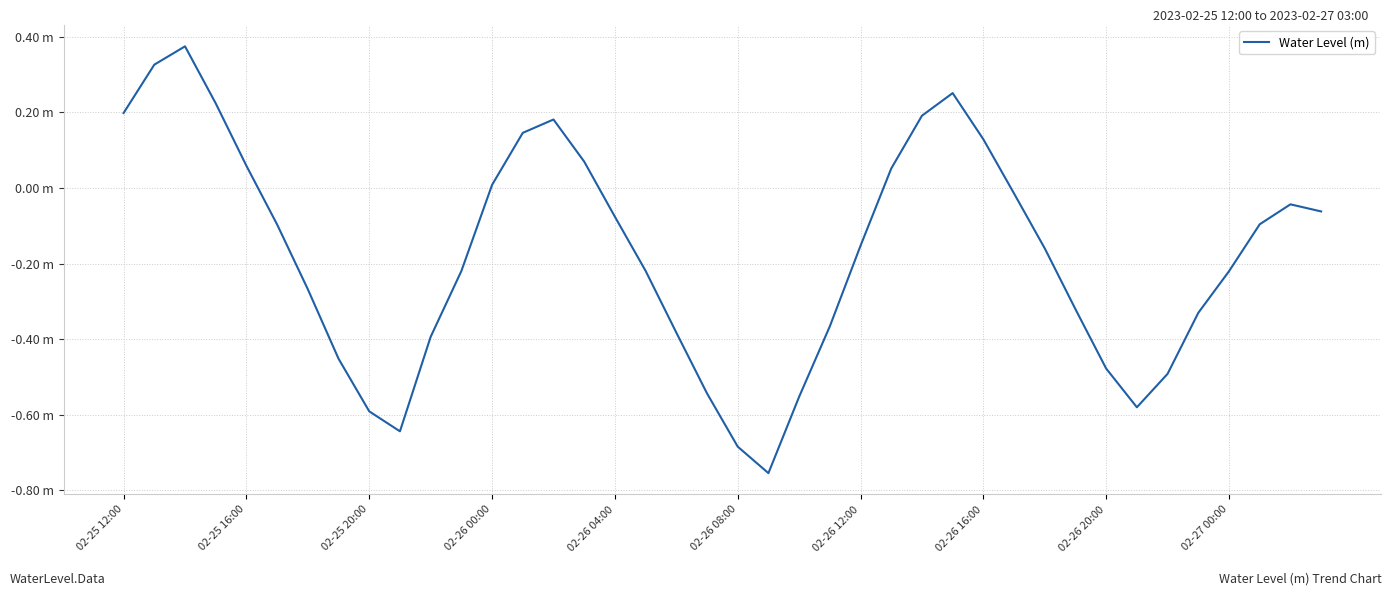

What is the difference between the maximum and minimum values?

1.1